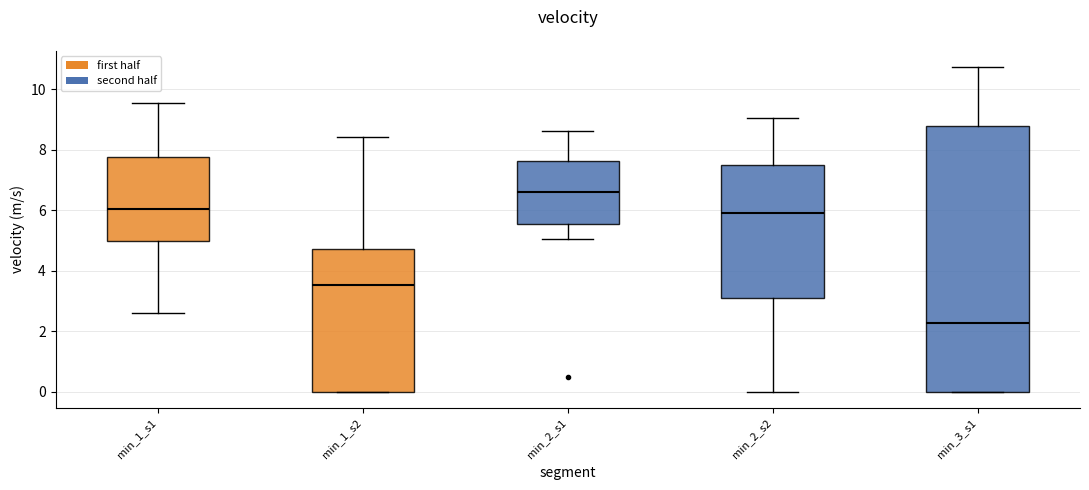

Reading left to right, transcribe this box plot: for each box, give where its median line is, the range the box spans, and where its two whiskers end, as read against the y-axis. The values are not printed on the chart, so give them approximately, as read against the axis.

min_1_s1: median 6.0, box 5.0 to 7.8, whiskers 2.6 to 9.6
min_1_s2: median 3.6, box 0.0 to 4.8, whiskers 0.0 to 8.4
min_2_s1: median 6.6, box 5.6 to 7.6, whiskers 5.0 to 8.6
min_2_s2: median 6.0, box 3.0 to 7.4, whiskers 0.0 to 9.0
min_3_s1: median 2.2, box 0.0 to 8.8, whiskers 0.0 to 10.8